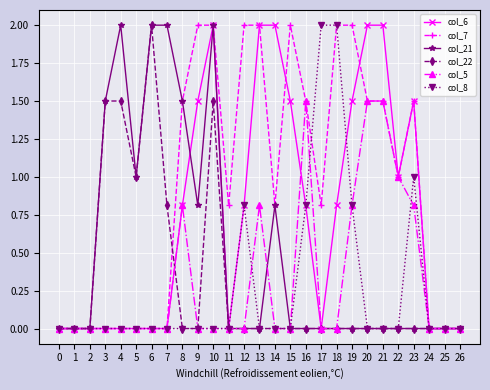

True or false: col_6 has more than 0 interior local peaks.

True